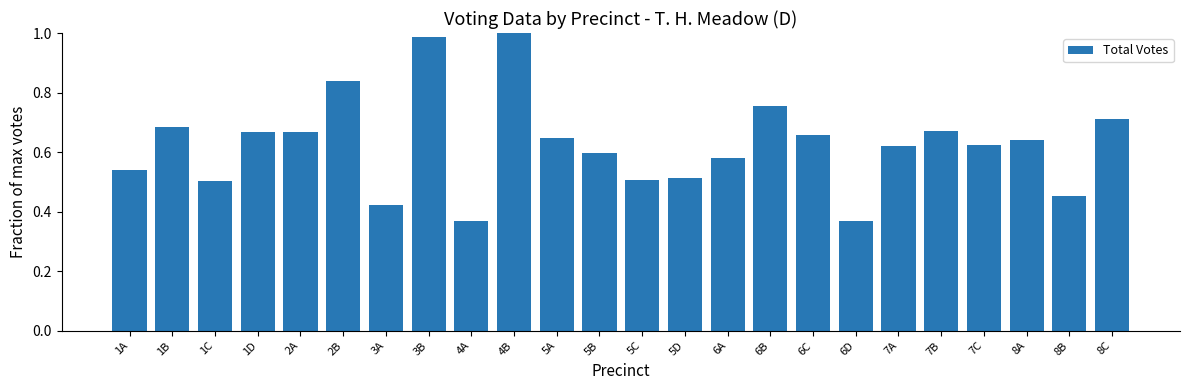

Which has a higher value, 2B or 8A?

2B